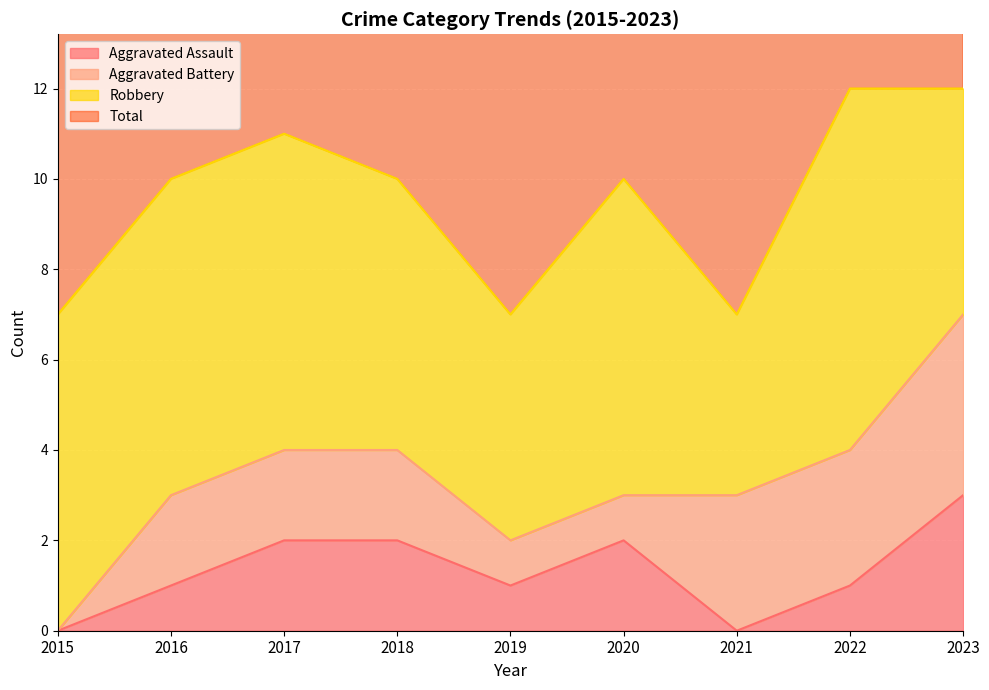

Which category has the highest value in the Aggravated Assault series?

2023